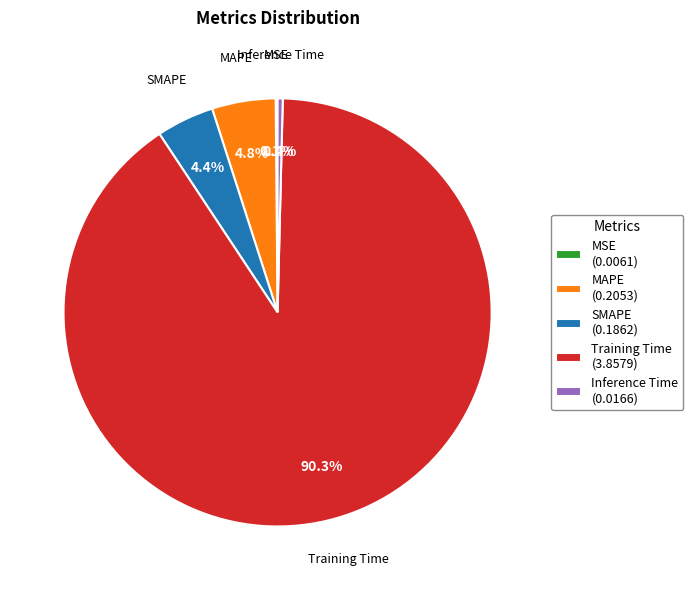

To the nearest percent, what percentage of the pie is SMAPE?

4%